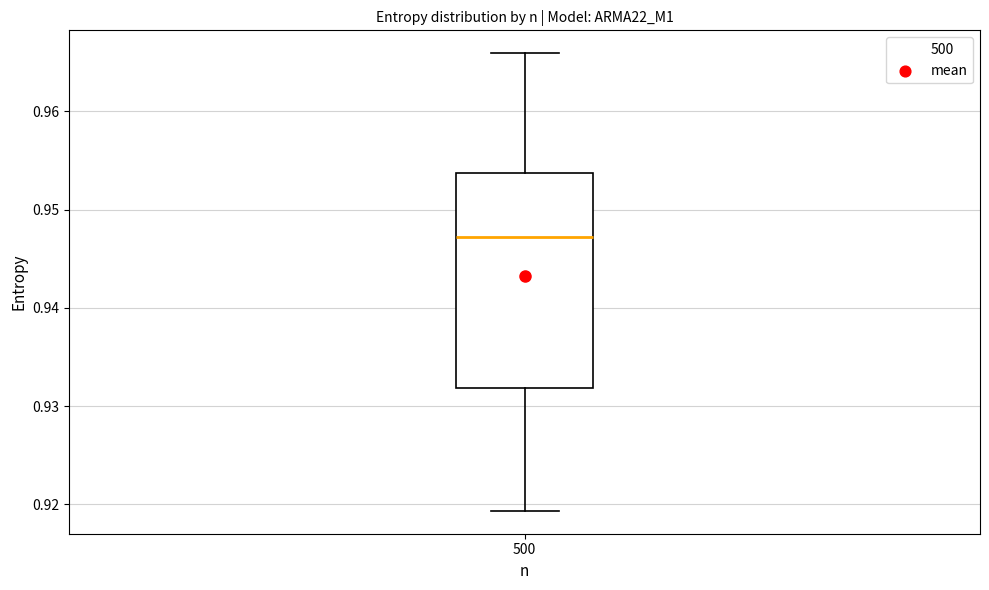

Where does the median line of the box at x = 500 sit on the y-axis? The values are not printed on the chart, so give them approximately, as read against the axis.

0.947